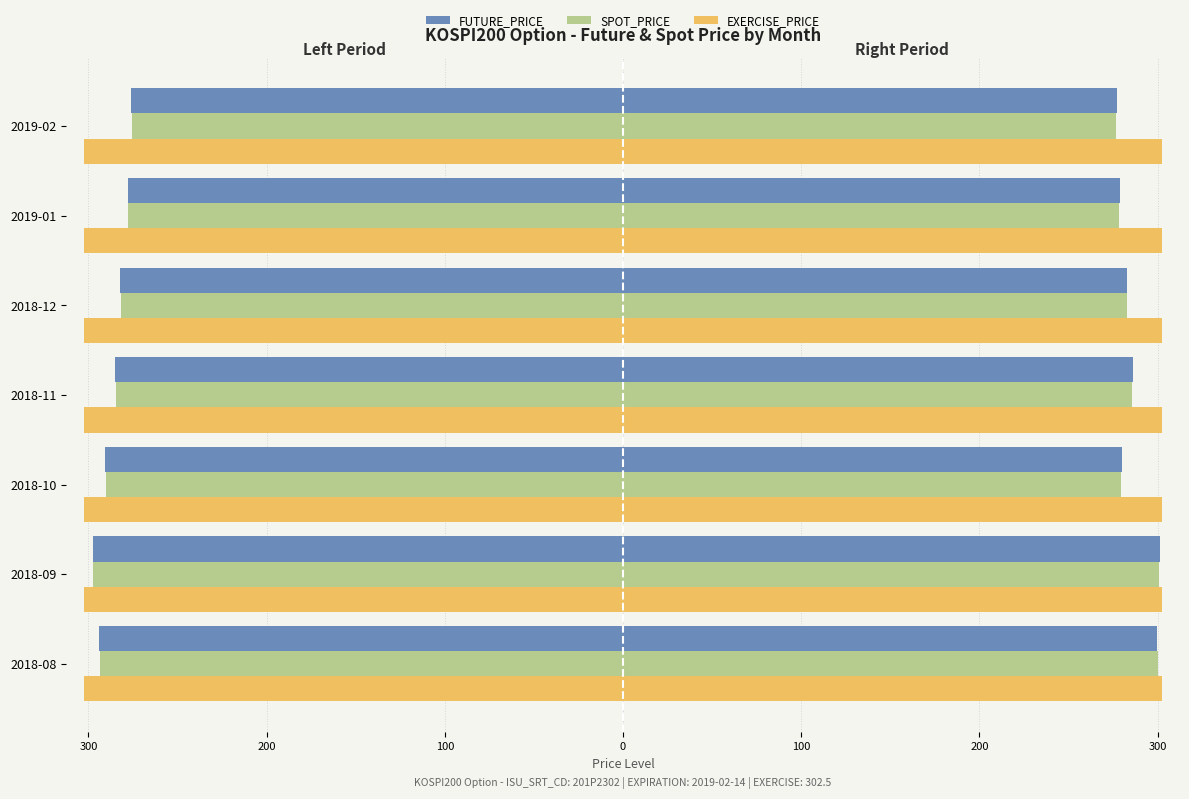

How many groups of bars are there?

7